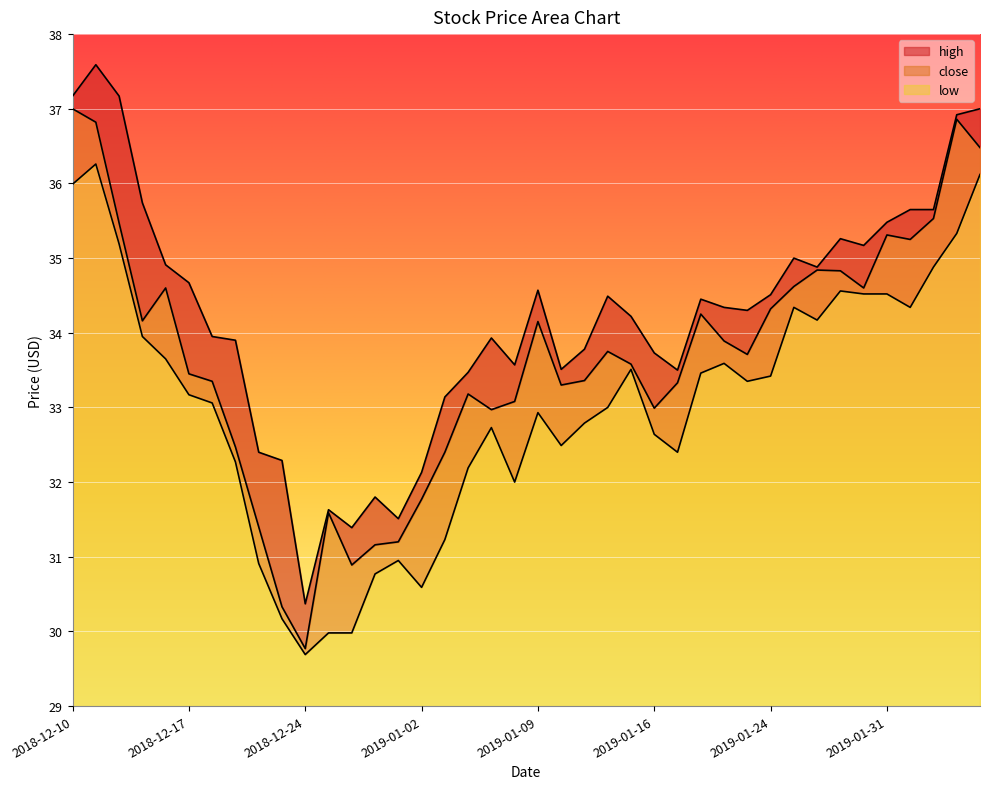

Which category has the highest value in the low series?

2018-12-11